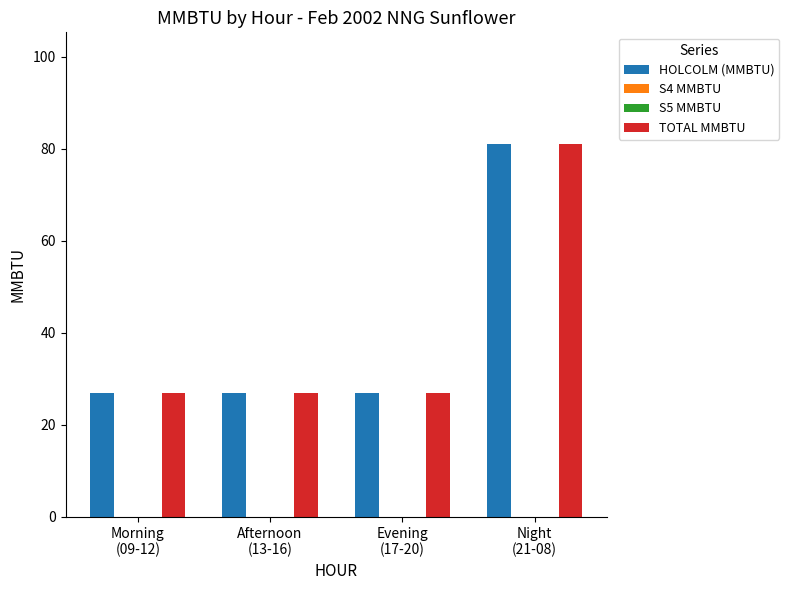

How many bars are there in total?

16